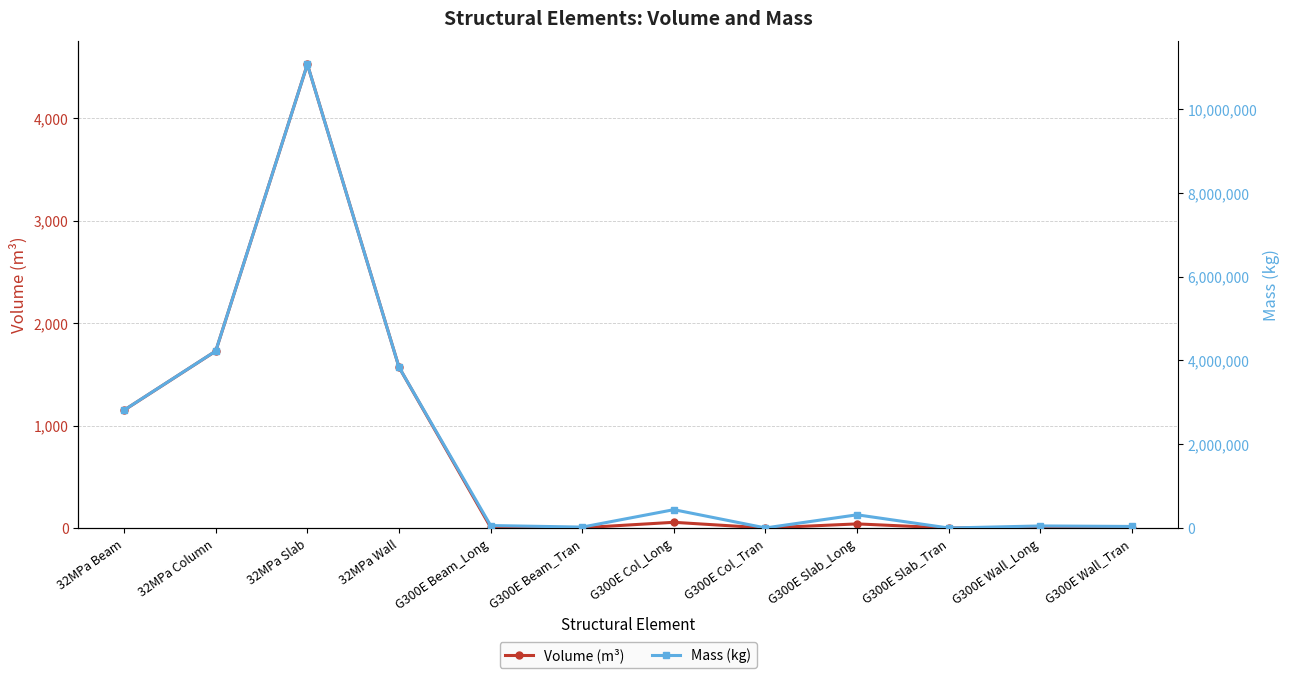

Which series has the largest range (max minus min)?

Mass (kg)